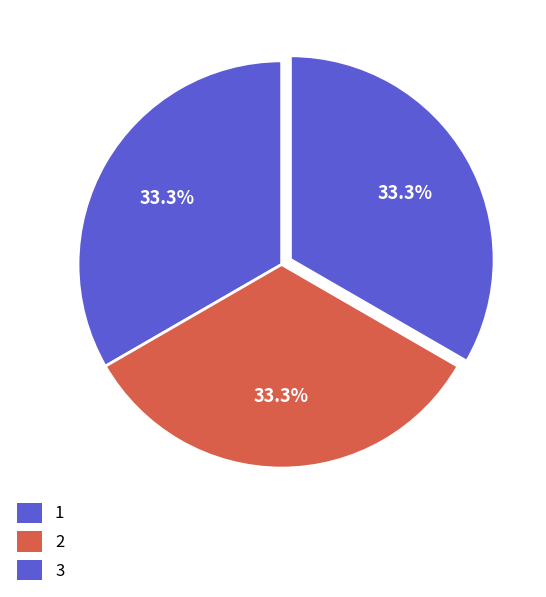

Is there a majority slice in this chart?

No